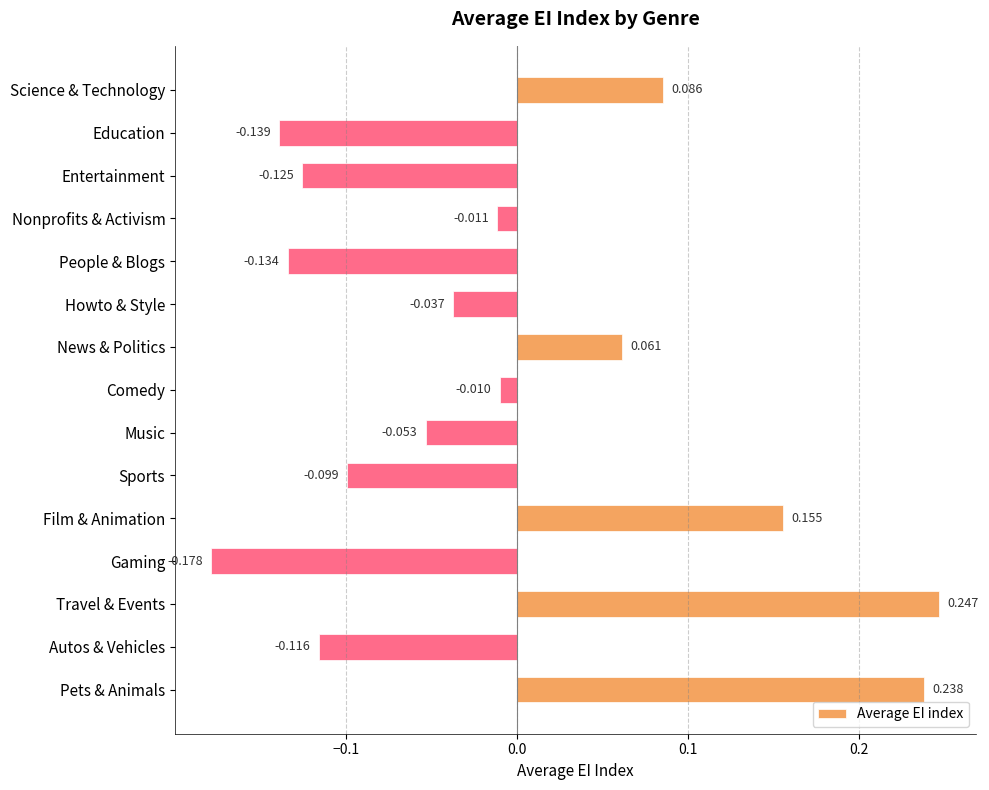

At which label is the value closest to 0?

Comedy